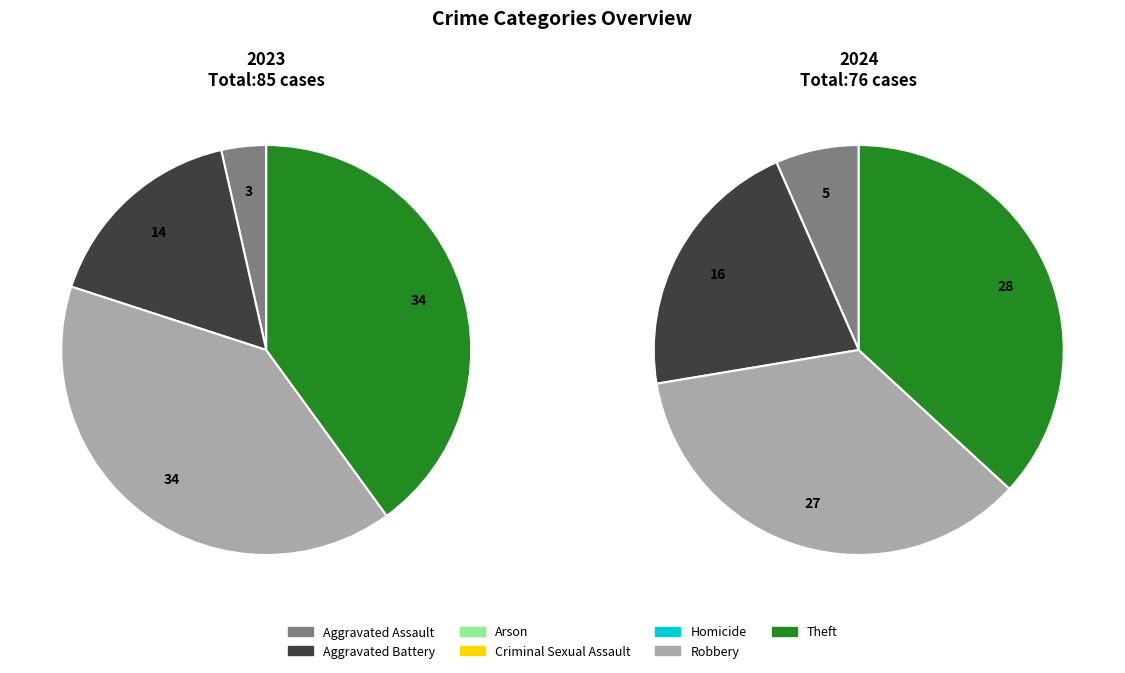

Rank the categories by value from highest to lowest.

Robbery, Theft, Aggravated Battery, Aggravated Assault, Arson, Criminal Sexual Assault, Homicide